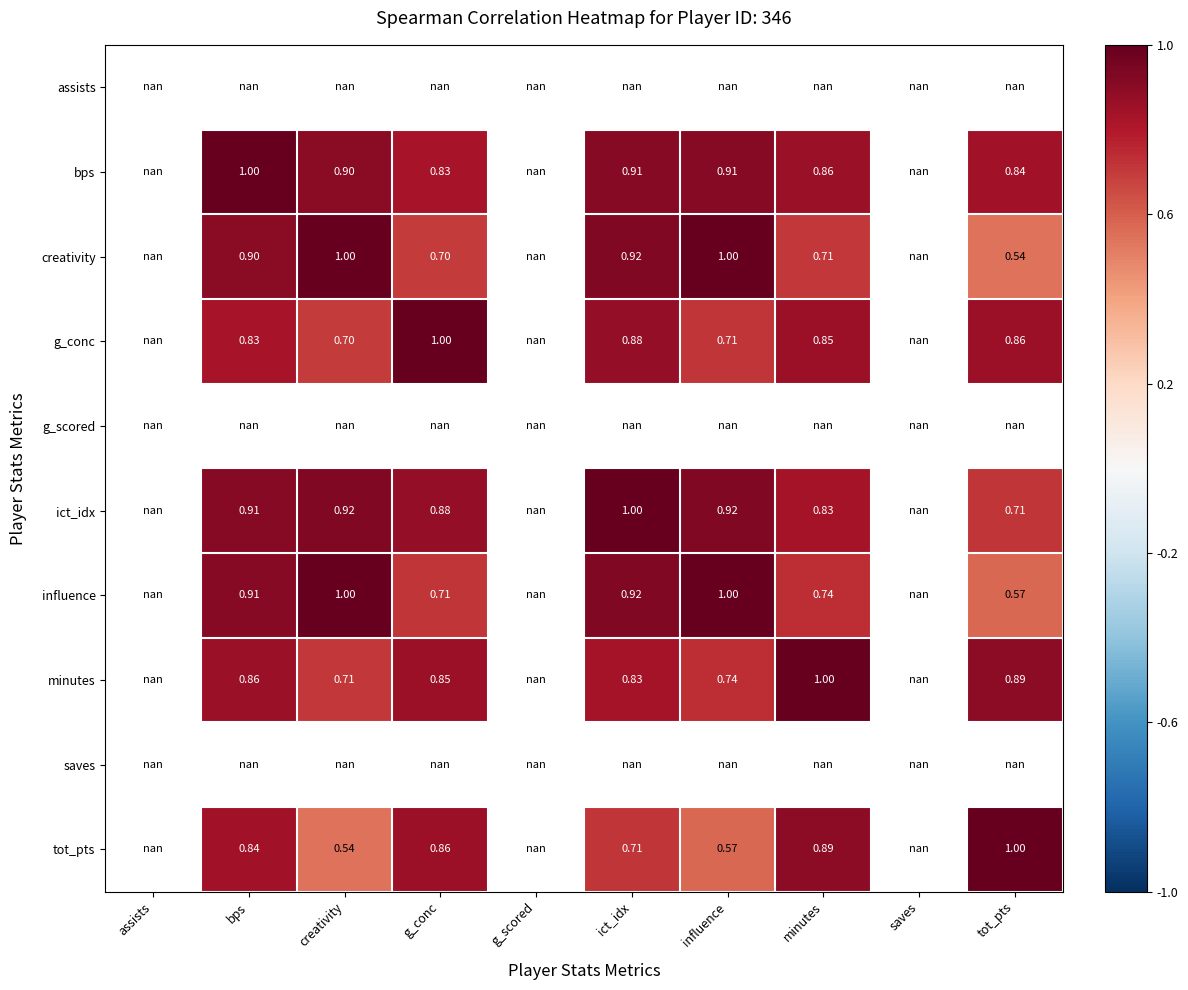

Which has a higher value, saves or tot_pts?

tot_pts